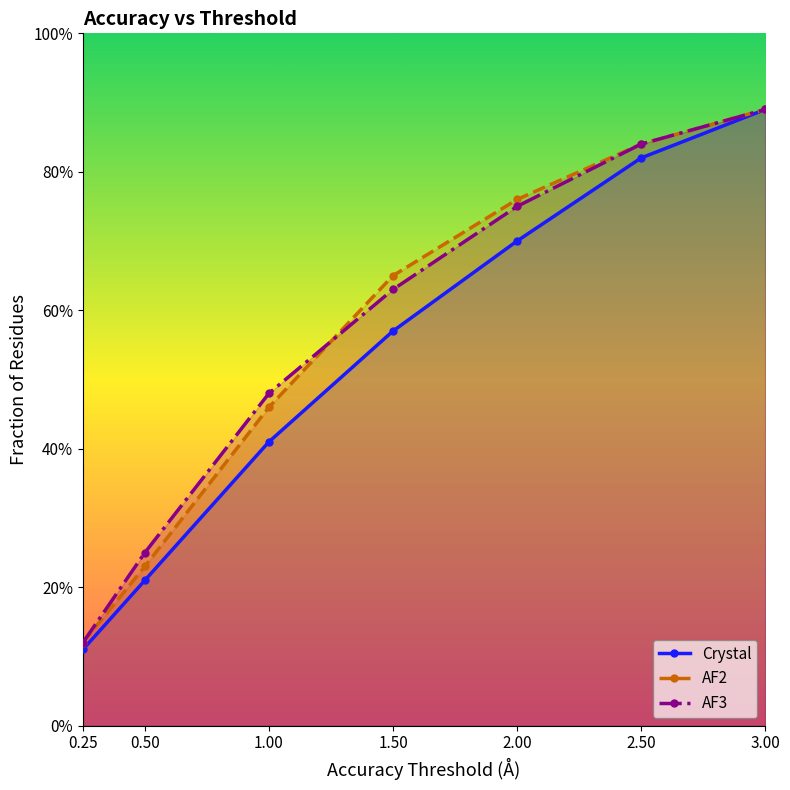

True or false: Crystal and AF3 intersect in this chart.

False